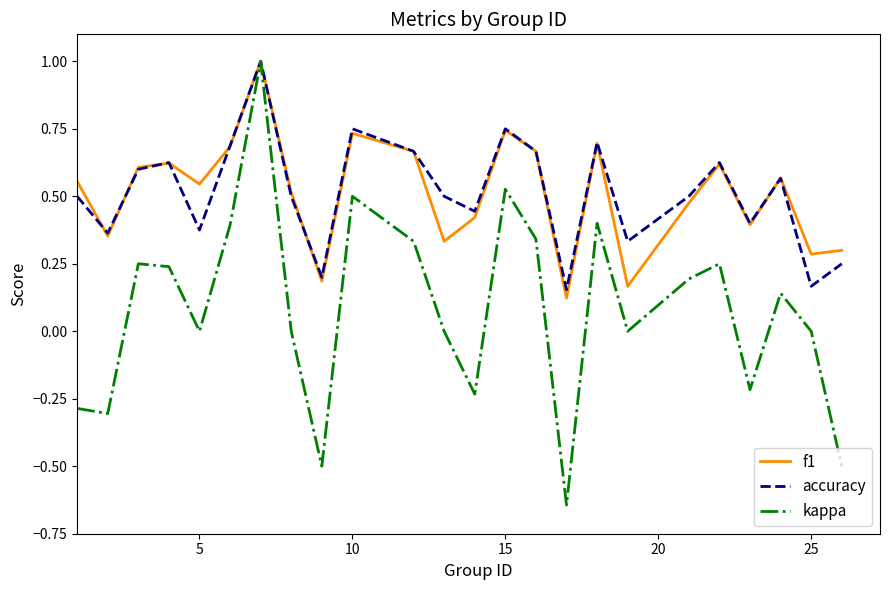

Which series has the largest range (max minus min)?

kappa